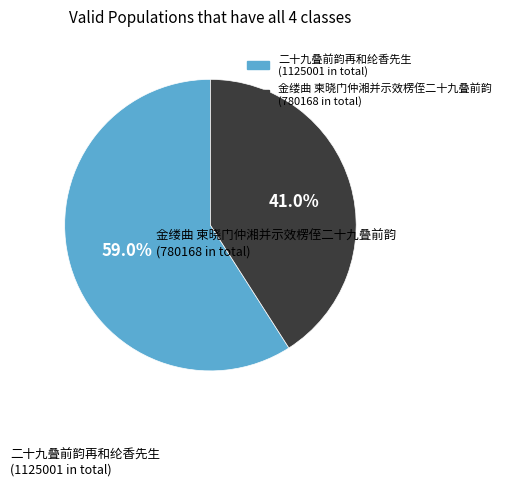

The 二十九叠前韵再和纶香先生 slice represents 9% of the pie. True or false?

False